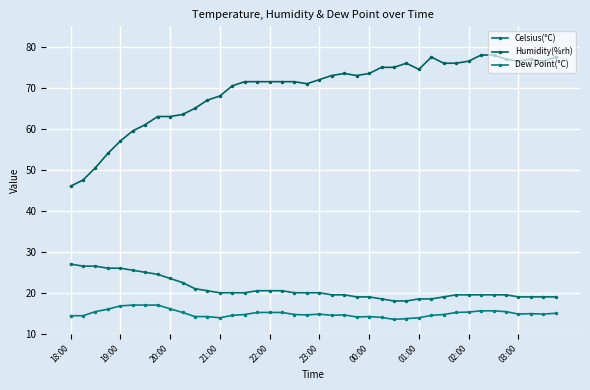

True or false: Humidity(%rh) has more than 1 interior local peaks.

True